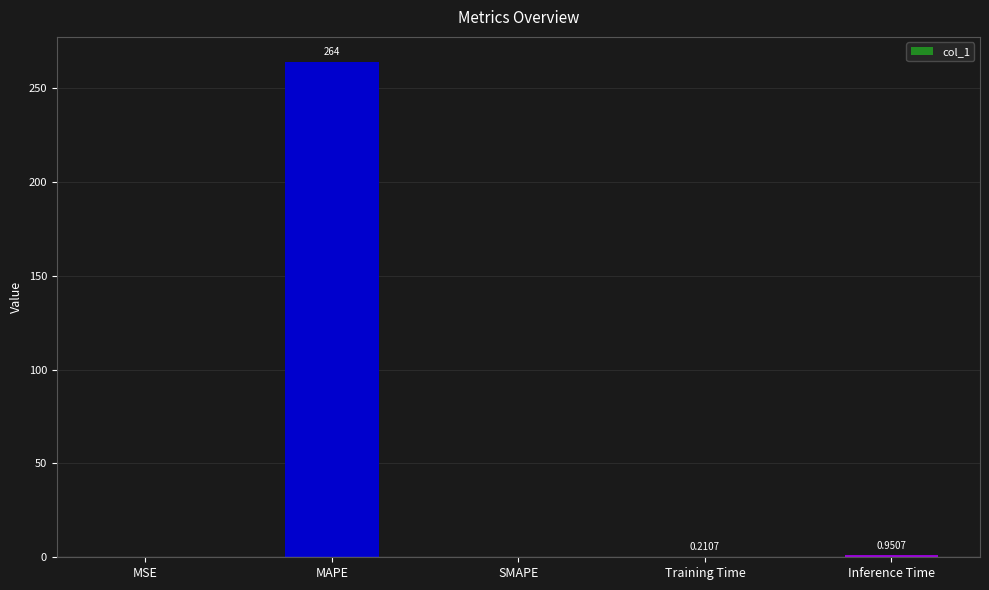

Where is the data nearest to the value 132?

Inference Time